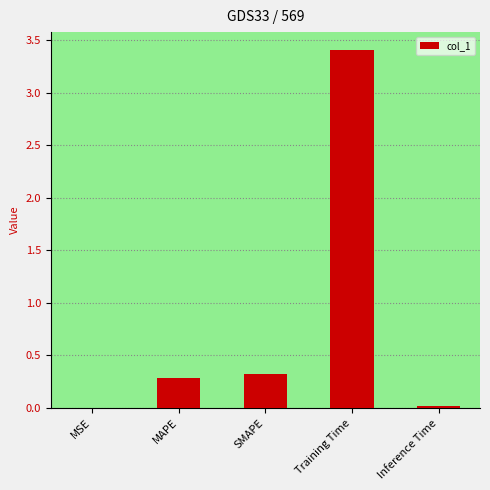

The chart shows a value of 3.4 at Training Time. True or false?

True